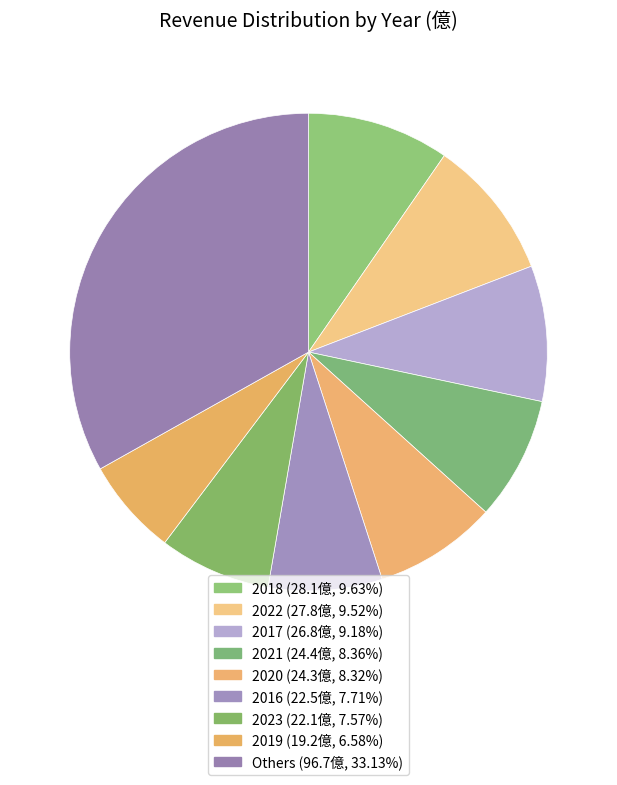

Is there a majority slice in this chart?

No